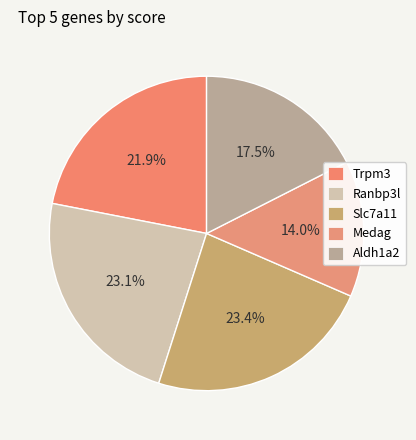

Is it true that Slc7a11 is 23% of the pie?

True